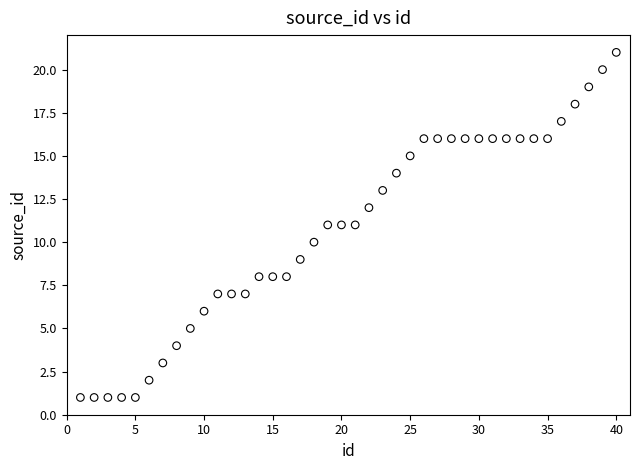

What is the range of Y values (max minus min)?

20